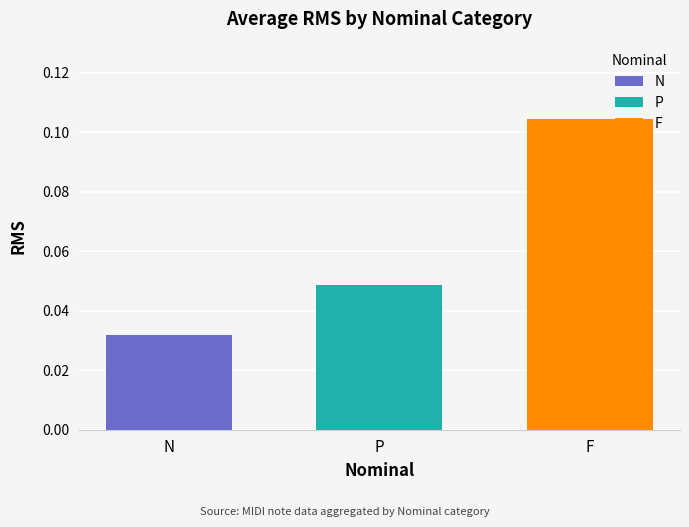

Which series has the largest range (max minus min)?

N